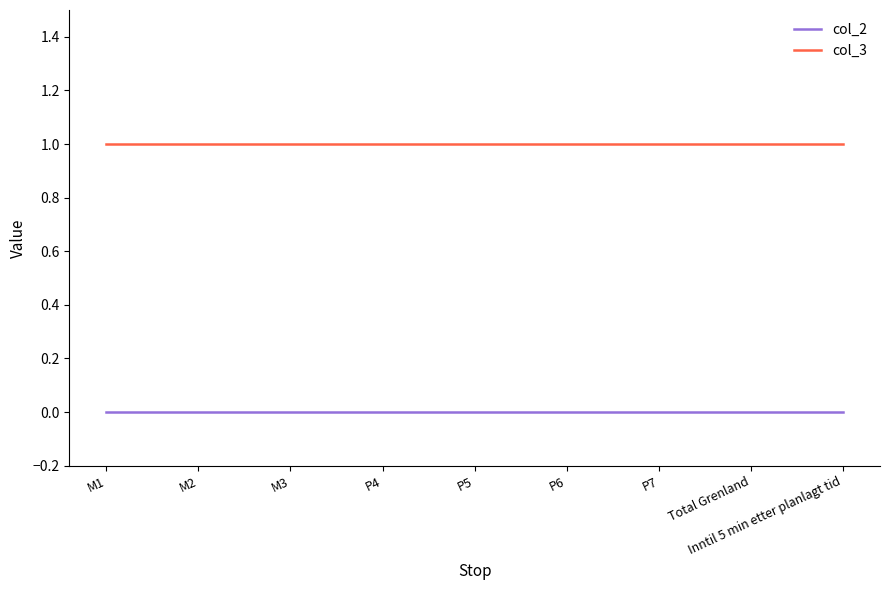

Reading left to right, what are all the values shown in this chart?

col_2: 0	0	0	0	0	0	0	0	0
col_3: 1	1	1	1	1	1	1	1	1